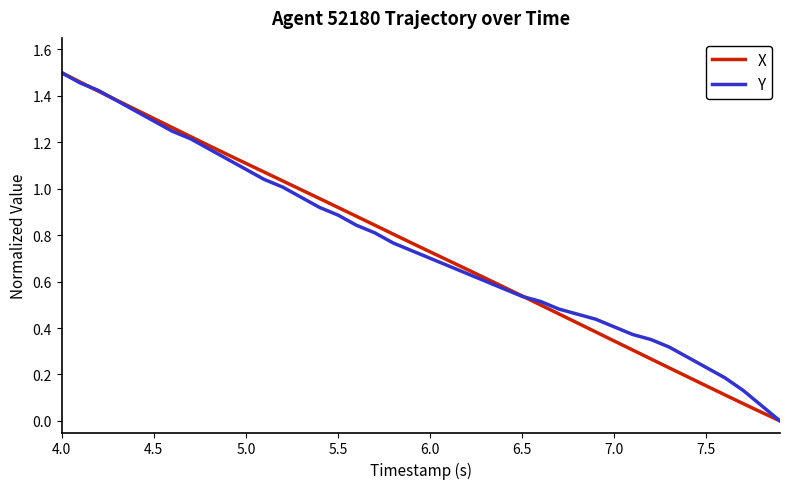

How many intersections are there between Y and X?

3